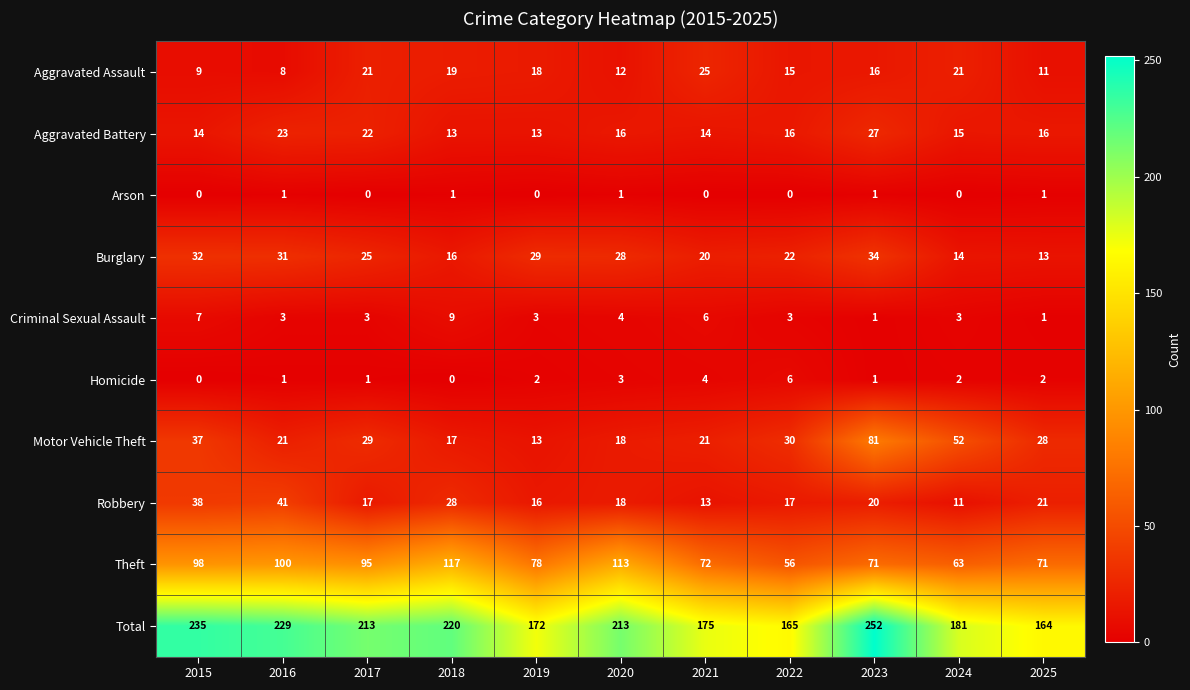

What is the difference between the Total values at 2020 and 2022?

48